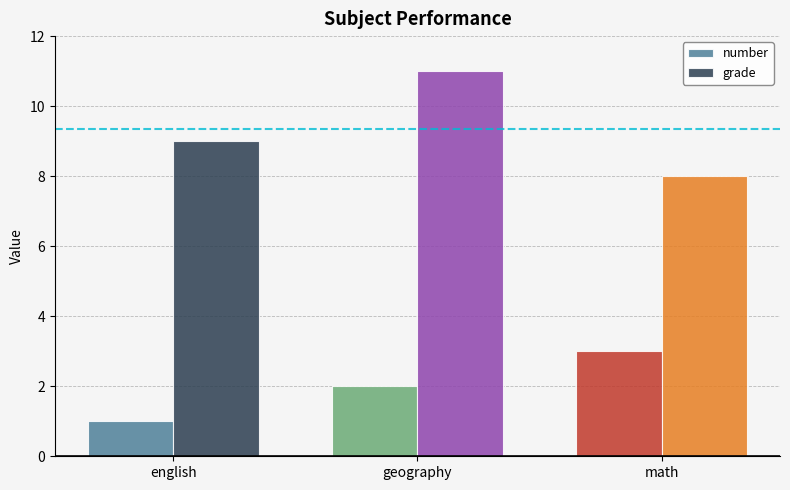

What is the label of the 1st bar from the right?

math